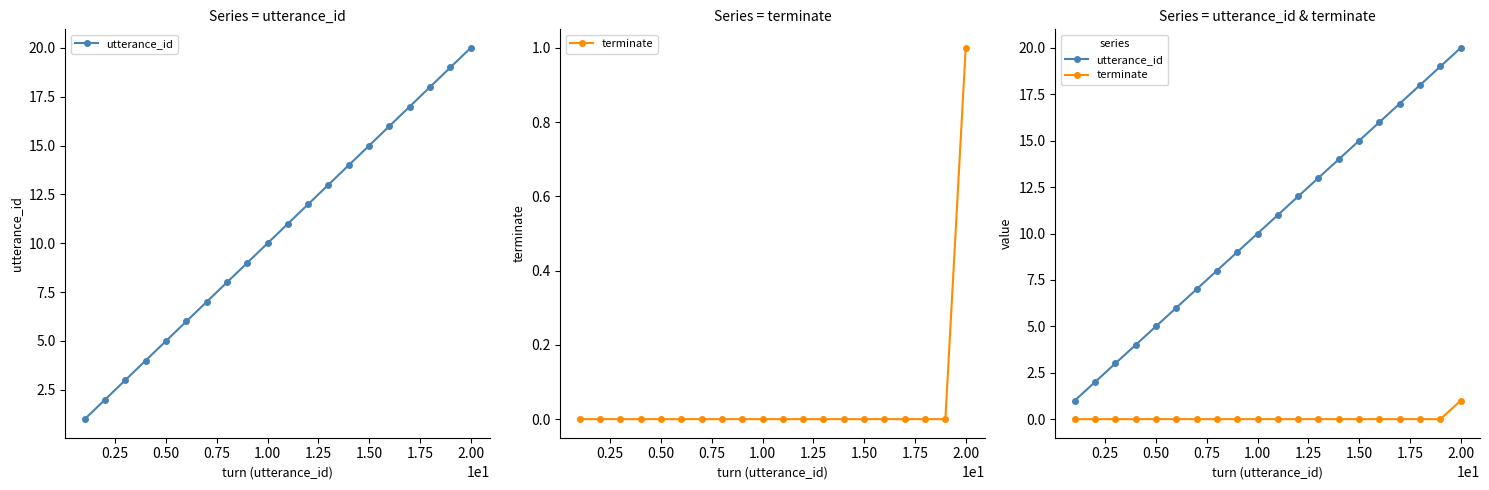

Reading left to right, list all the values displayed in this chart.

utterance_id: 1	2	3	4	5	6	7	8	9	10	11	12	13	14	15	16	17	18	19	20
terminate: 0	0	0	0	0	0	0	0	0	0	0	0	0	0	0	0	0	0	0	1